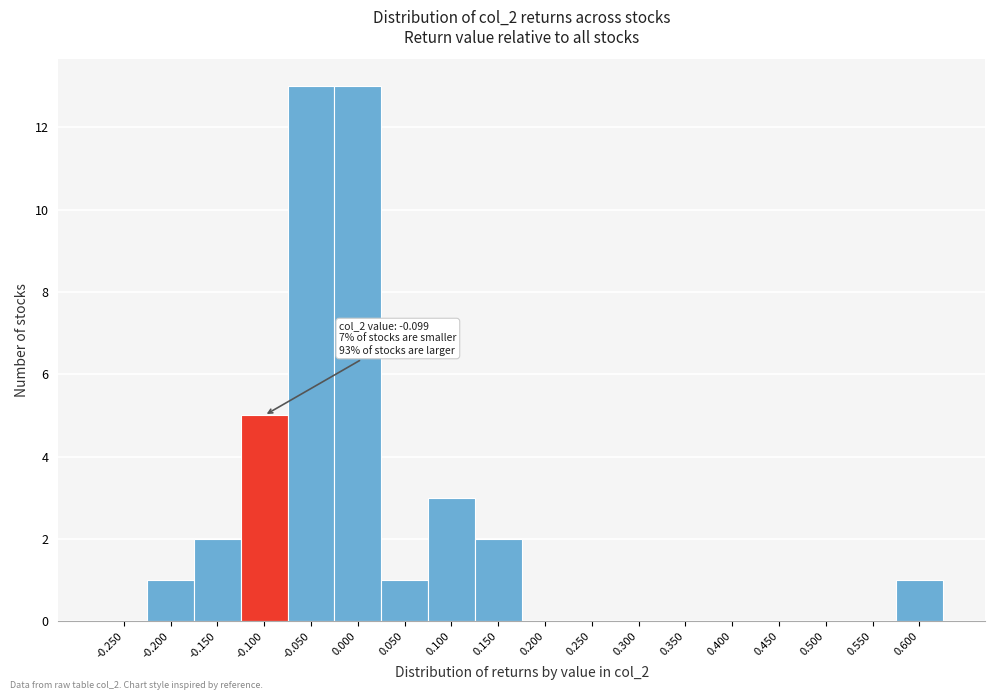

Reading left to right, transcribe all the data shown in this chart.

-0.250=0	-0.200=1	-0.150=2	-0.100=5	-0.050=13	0.000=13	0.050=1	0.100=3	0.150=2	0.200=0	0.250=0	0.300=0	0.350=0	0.400=0	0.450=0	0.500=0	0.550=0	0.600=1